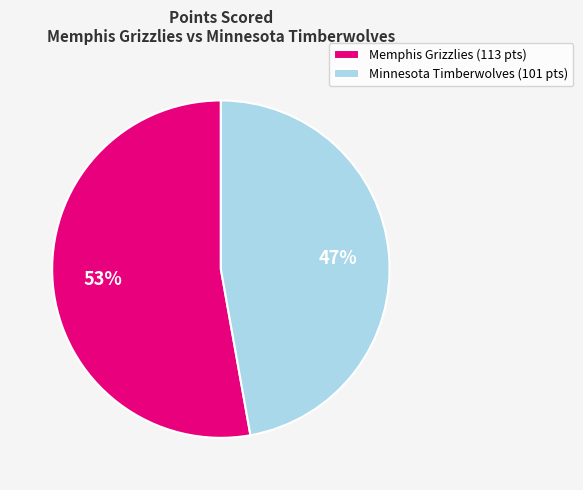

How many slices are in this pie chart?

2